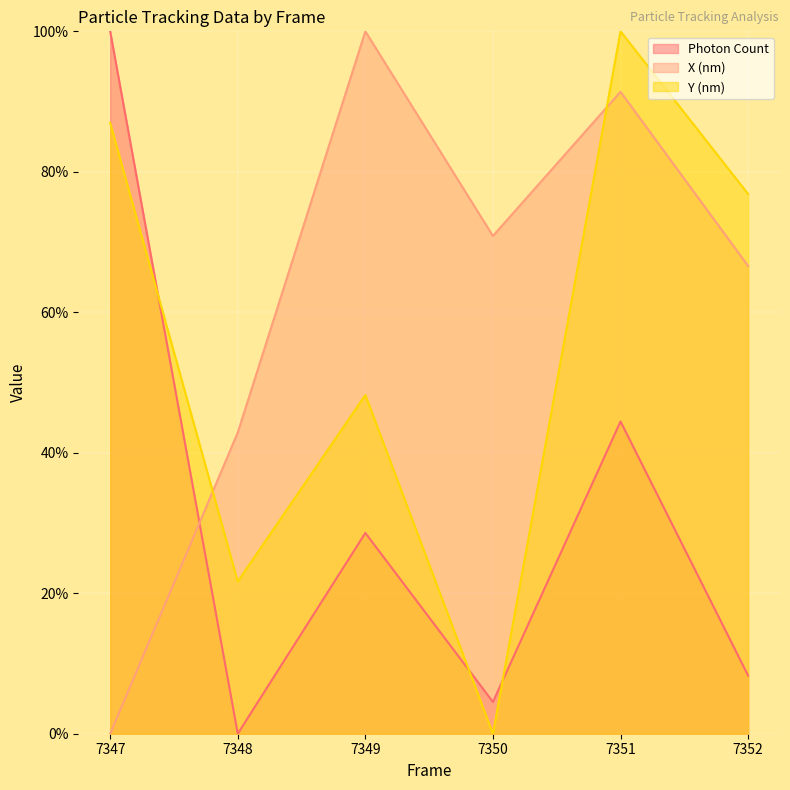

How many values in the Y (nm) series are below 76?

3